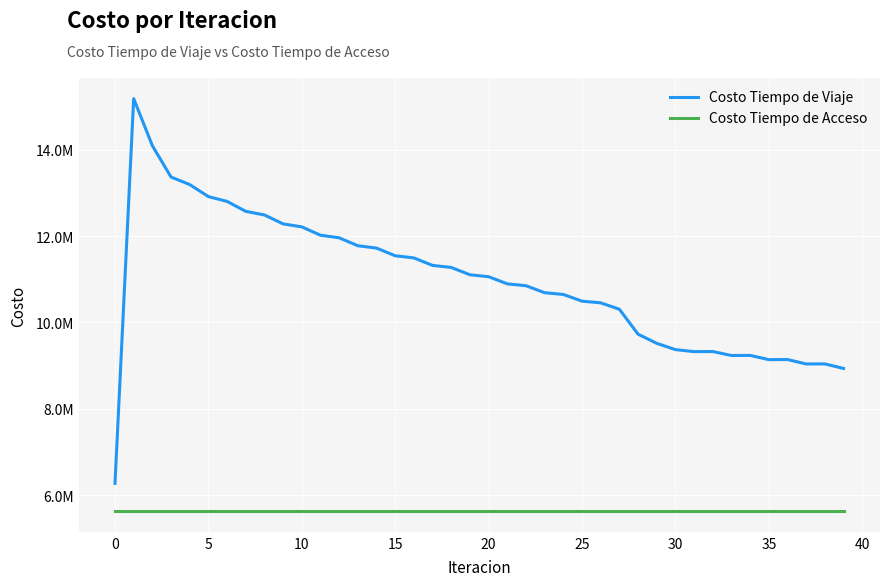

Which series has the widest spread of values?

Costo Tiempo de Viaje